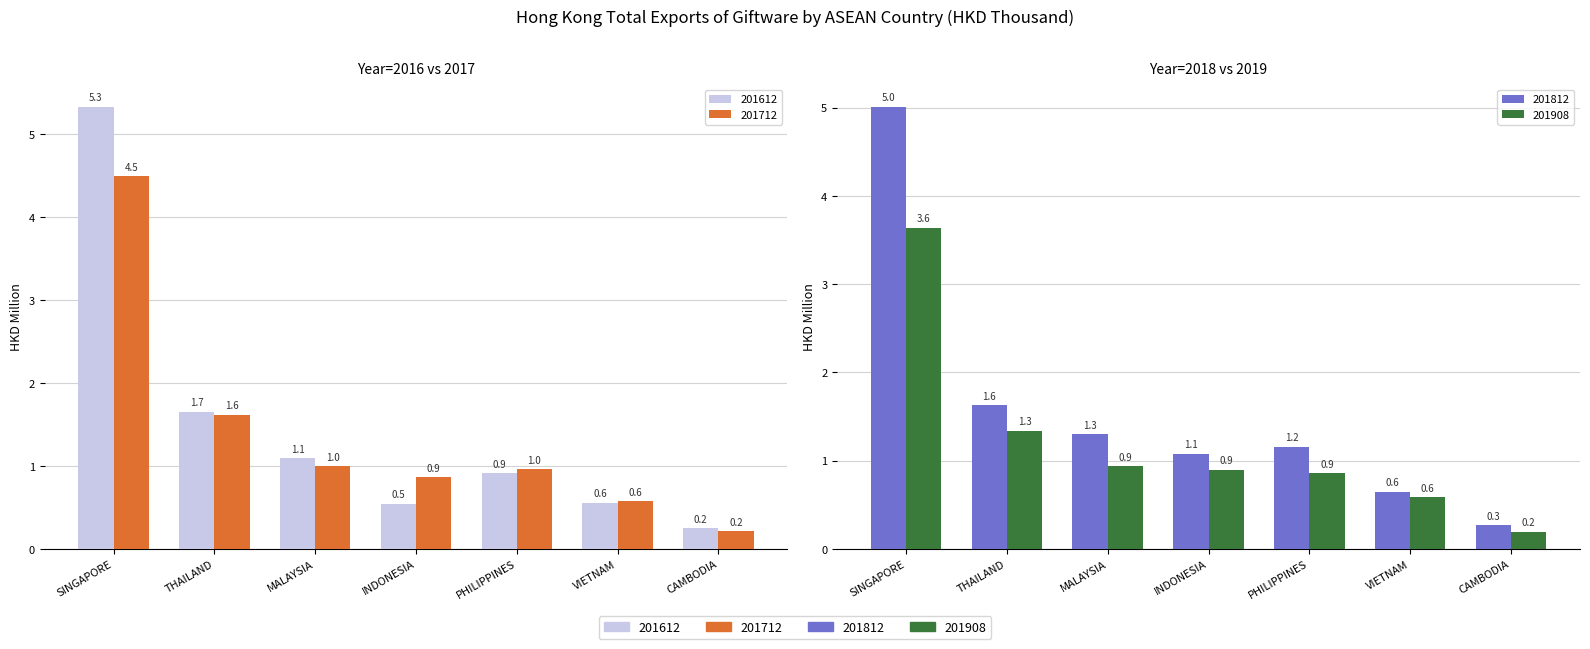

At which category is the sum across all series the highest?

SINGAPORE